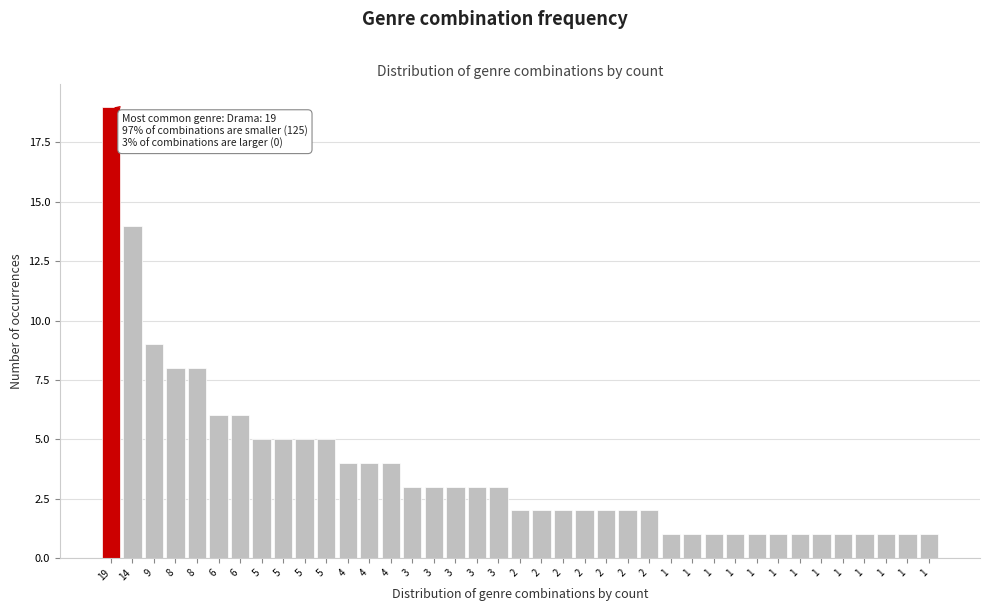

How many series are shown in this chart?

1